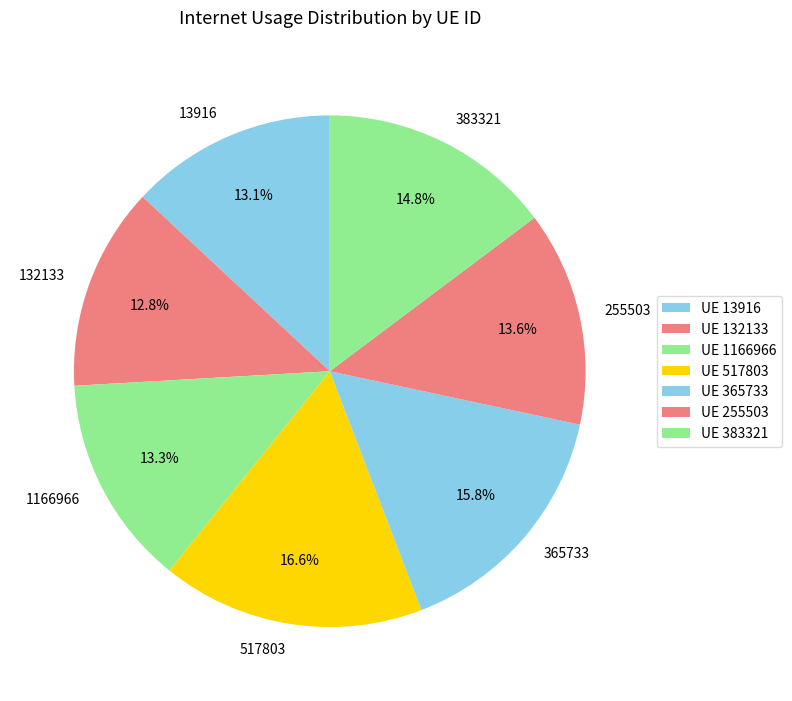

Does 13916 represent more than half of the total?

No